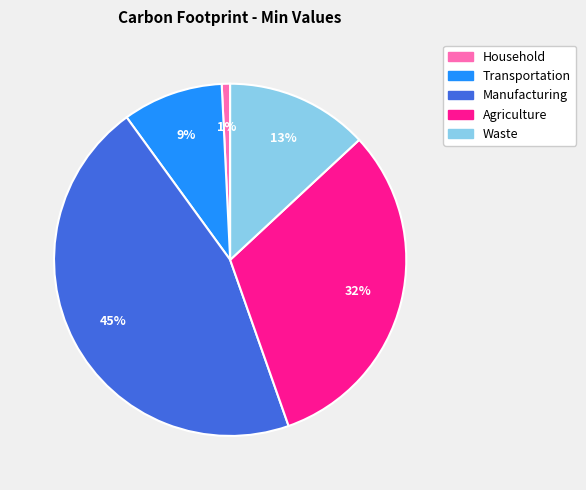

What percentage is the Waste slice, to the nearest percent?

13%